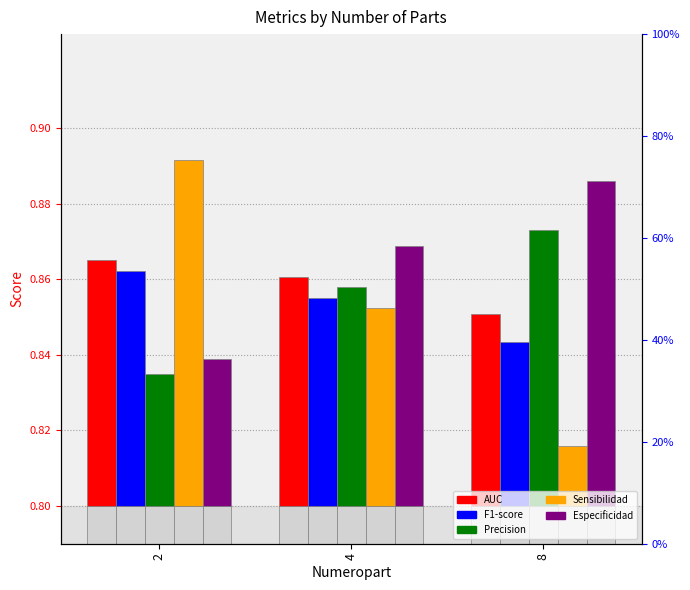

The value of AUC at 8 is 0.0. True or false?

False